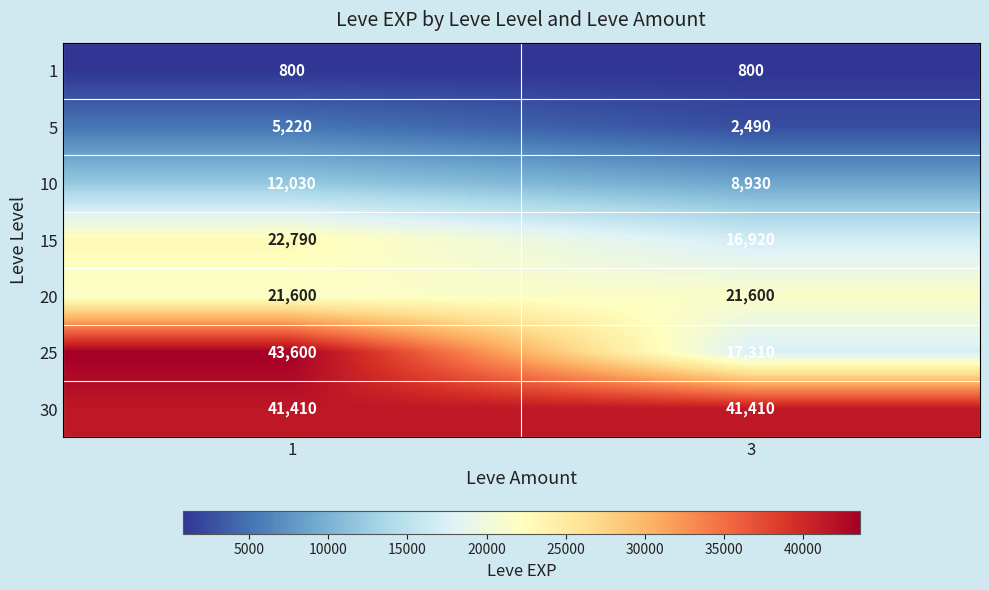

Read the 20 value at 1.

21600